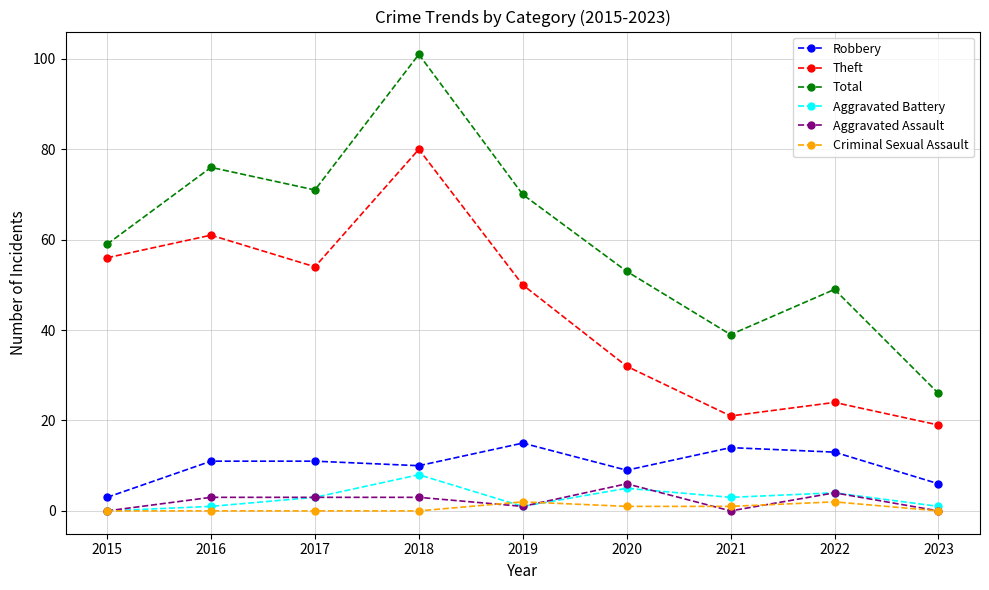

What is the difference between the Criminal Sexual Assault values at 2023 and 2021?

1